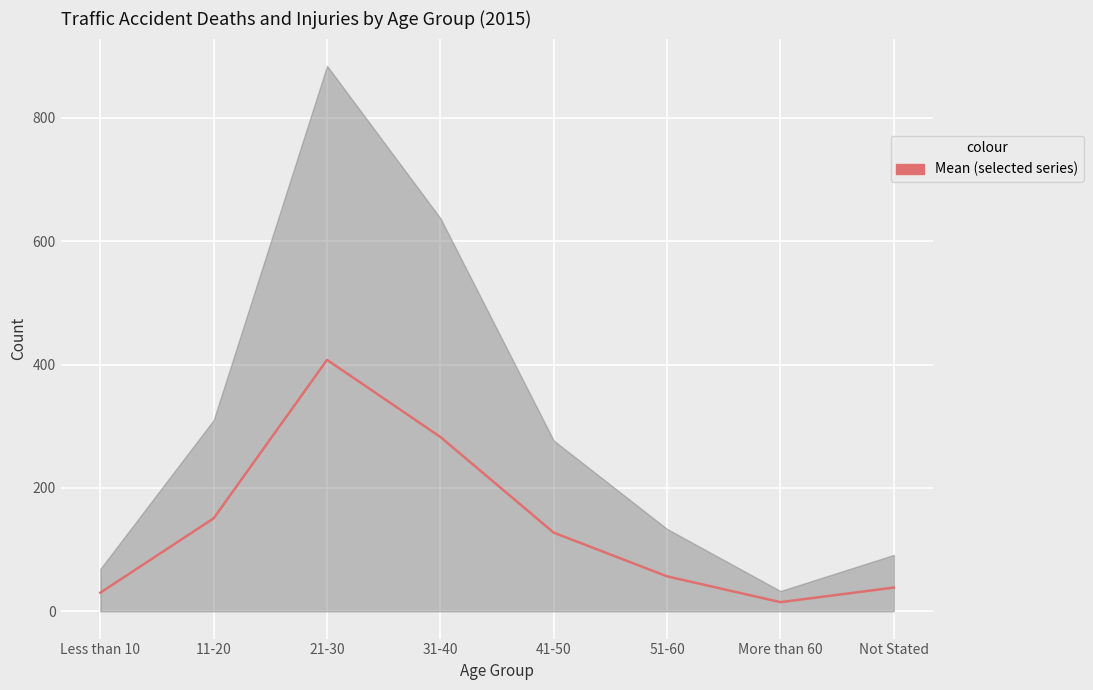

True or false: the data shows 94.2 at 11-20.

False